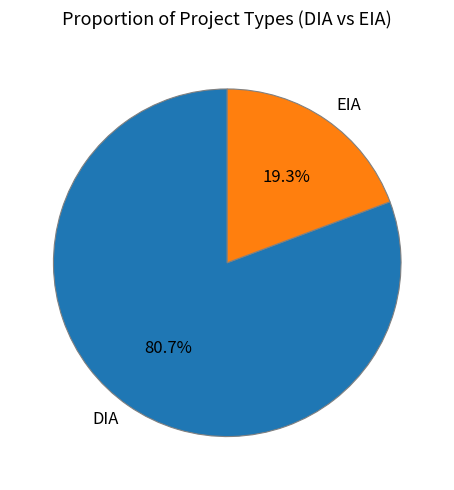

What is the ratio of the value at DIA to the value at EIA?

4.2